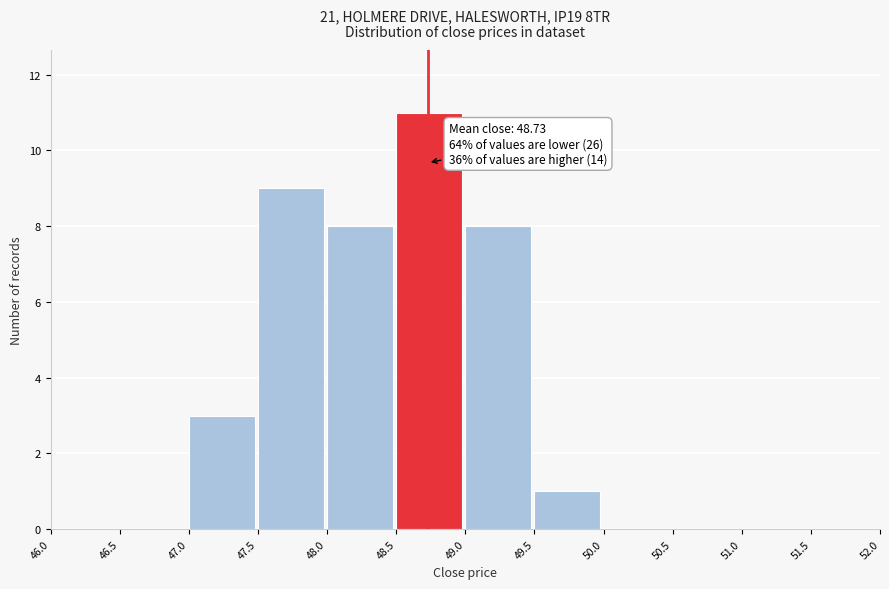

Which range on the x-axis has the tallest bar?

48.5 to 49.0